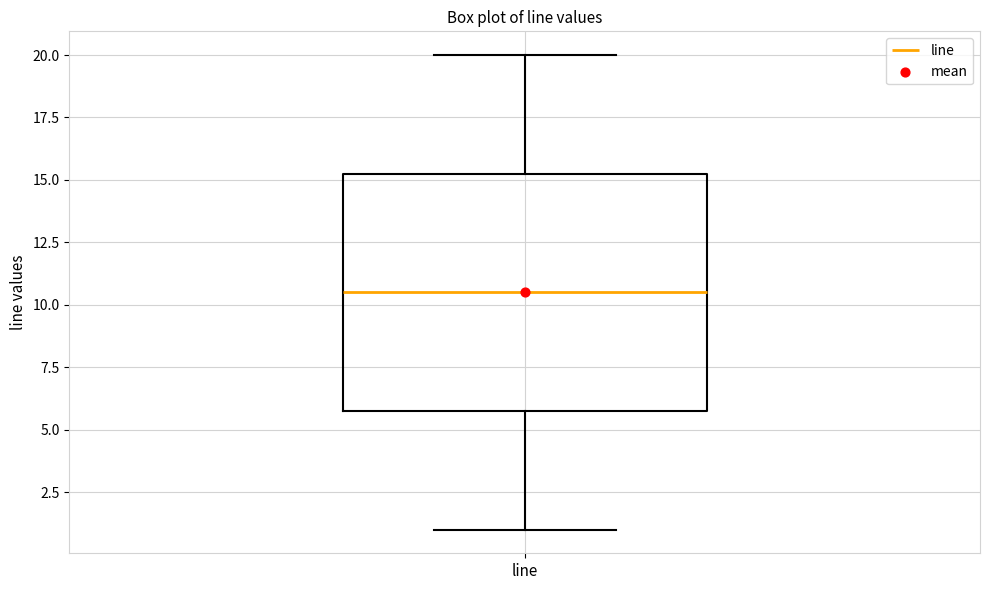

Read this box plot against the y-axis: the position of the median line, the range covered by the box, and the ends of both whiskers. The values are not printed on the chart, so give them approximately, as read against the axis.

median 10.5, box 6.0 to 15.5, whiskers 1.0 to 20.0